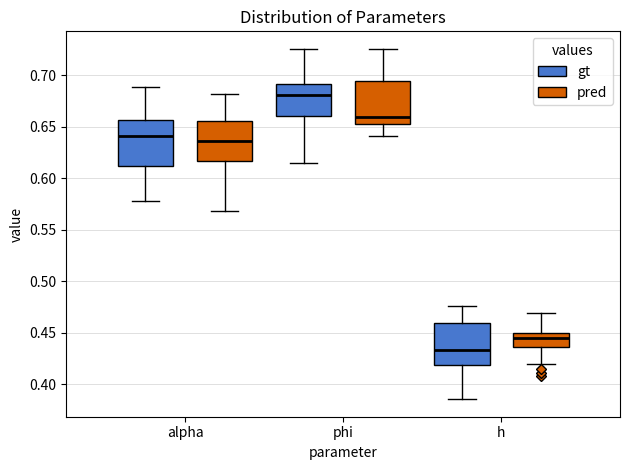

Where is the lower edge of the box for alpha (pred) on the y-axis? The values are not printed on the chart, so give them approximately, as read against the axis.

0.615